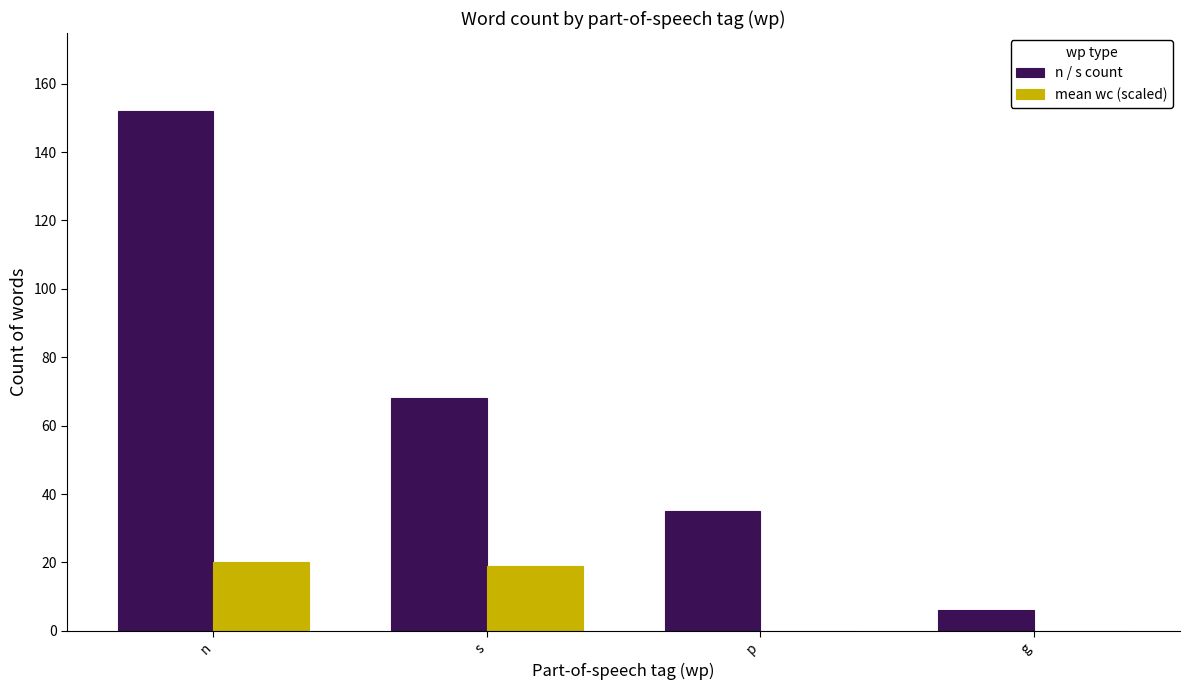

At which label does n / s count first exceed 68?

n